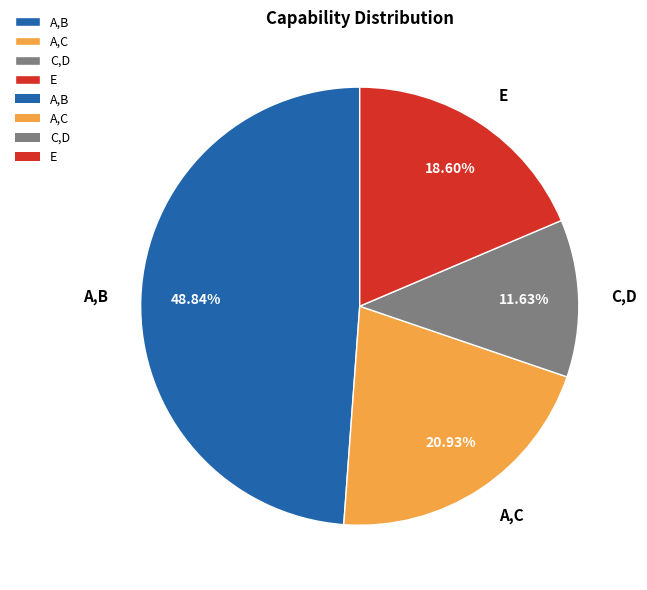

Is it true that E is 19% of the pie?

True